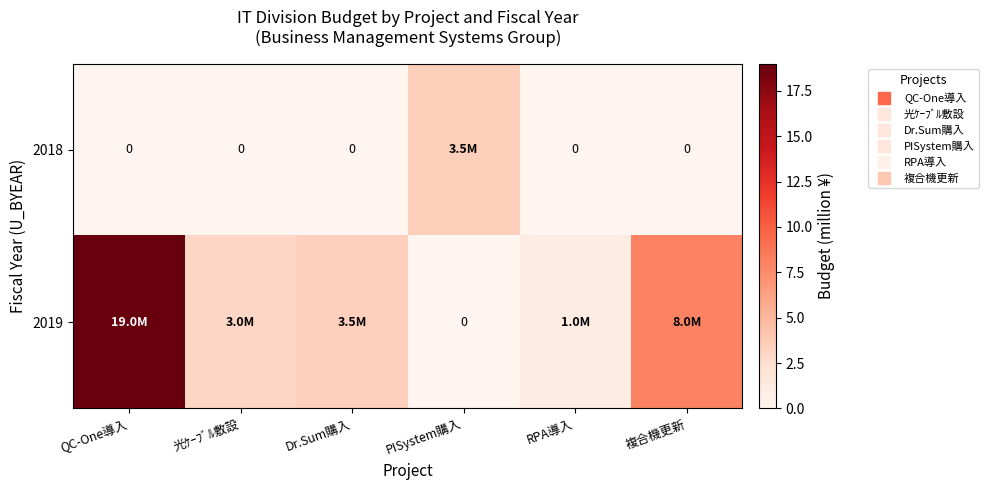

What is the spread (max minus min) of values at QC-One導入?

19.0